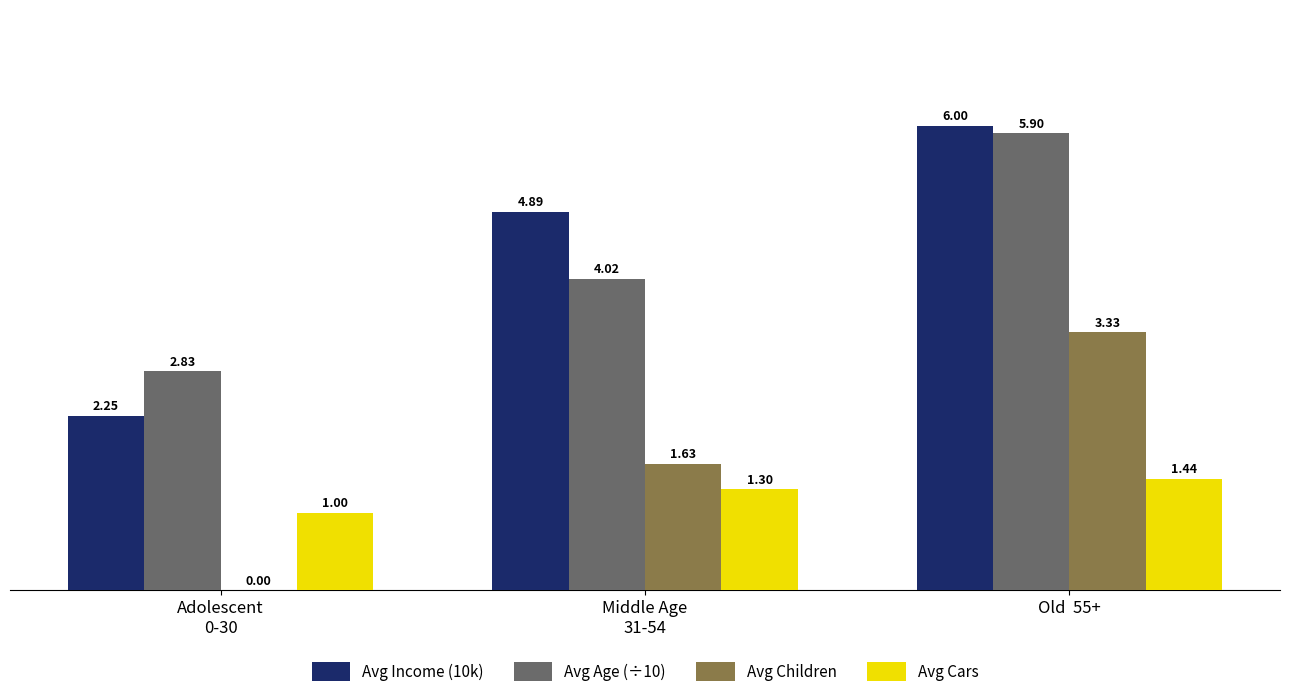

What is the highest value of the Avg Income (10k) series?

6.0